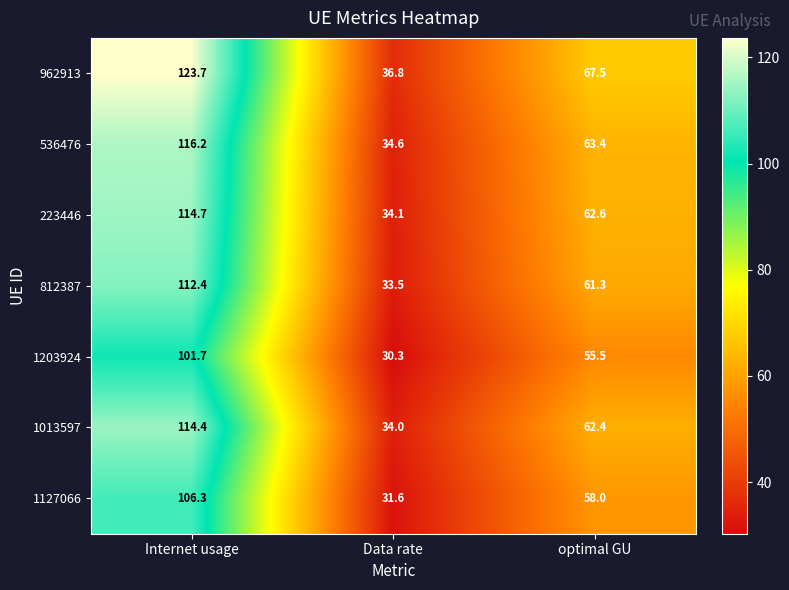

Which category has the lowest value across all series?

Data rate